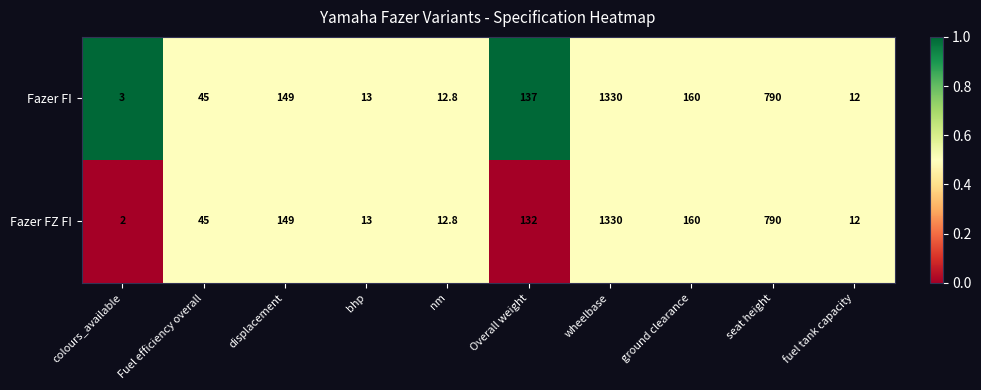

Reading right to left, transcribe all the data shown in this chart.

Fazer FI: fuel tank capacity=12.0	seat height=790.0	ground clearance=160.0	wheelbase=1330.0	Overall weight=137.0	nm=12.8	bhp=13.0	displacement=149.0	Fuel efficiency overall=45.0	colours_available=3.0
Fazer FZ FI: fuel tank capacity=12.0	seat height=790.0	ground clearance=160.0	wheelbase=1330.0	Overall weight=132.0	nm=12.8	bhp=13.0	displacement=149.0	Fuel efficiency overall=45.0	colours_available=2.0